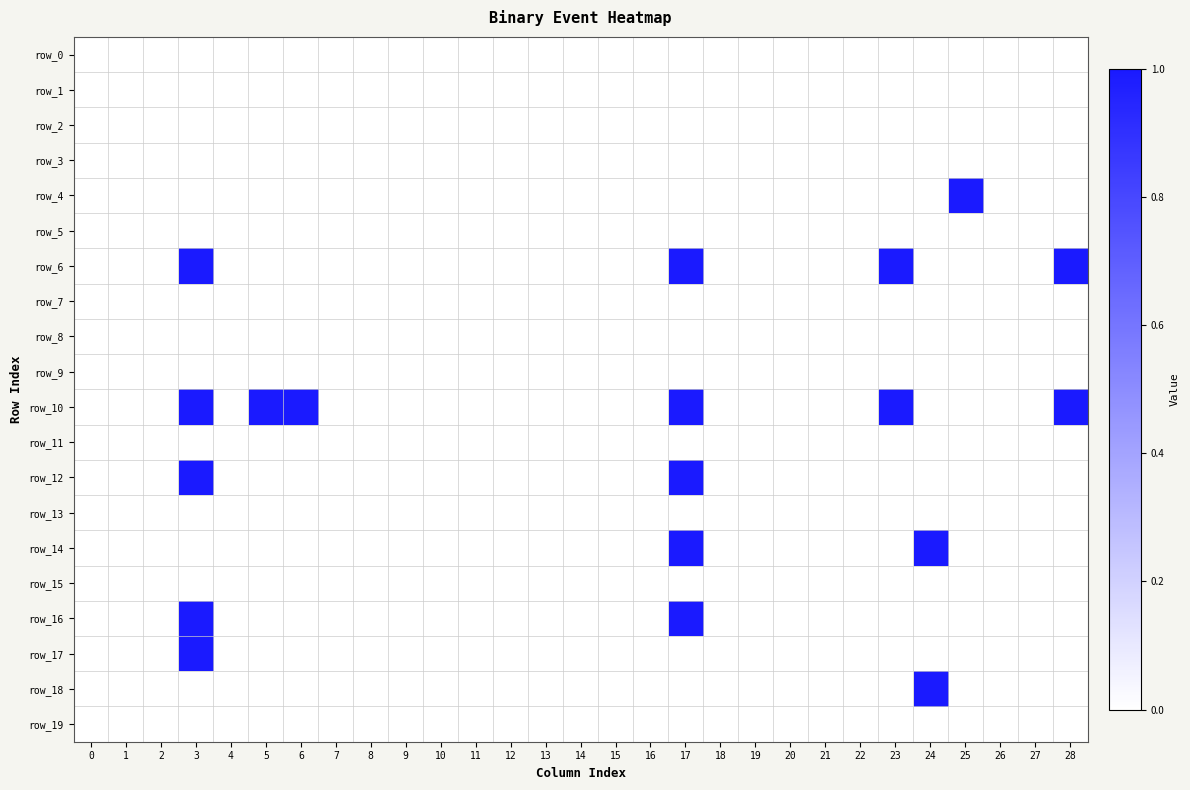

Which series changed the most between 0 and 25?

row_4